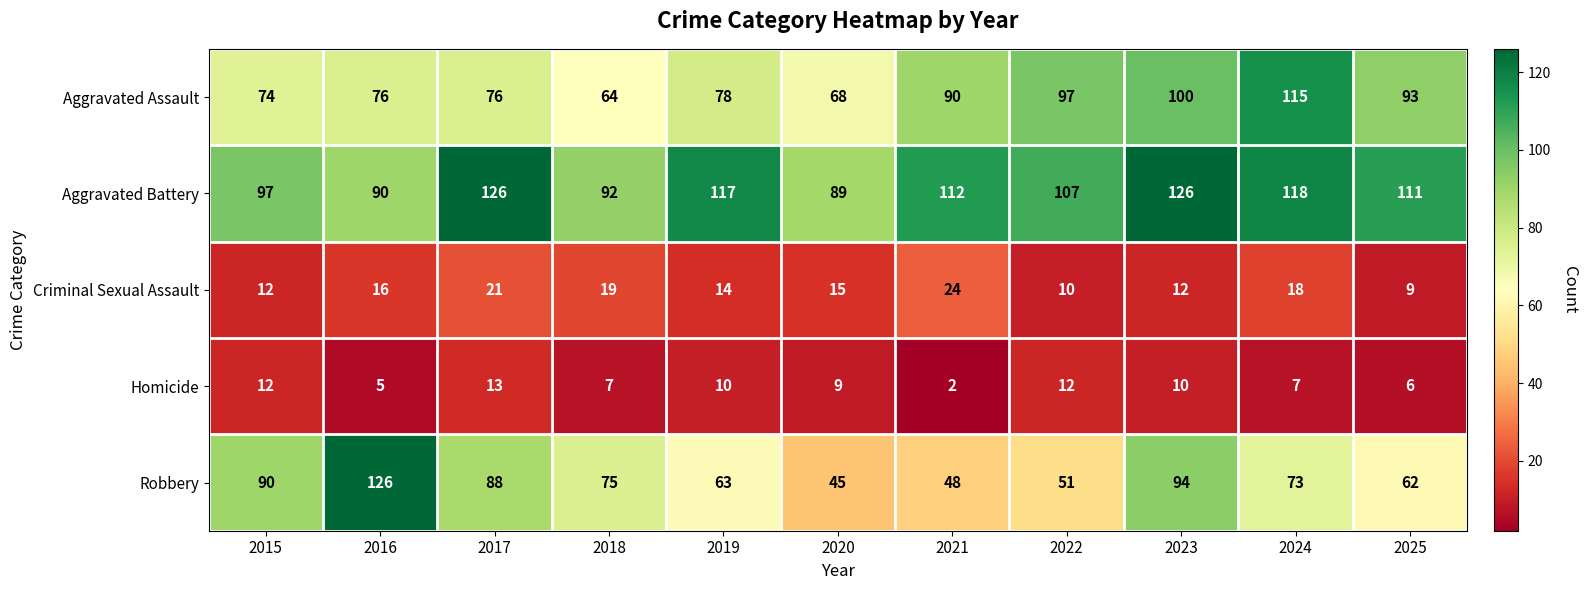

List the labels in order of Robbery value, largest first.

2016, 2023, 2015, 2017, 2018, 2024, 2019, 2025, 2022, 2021, 2020